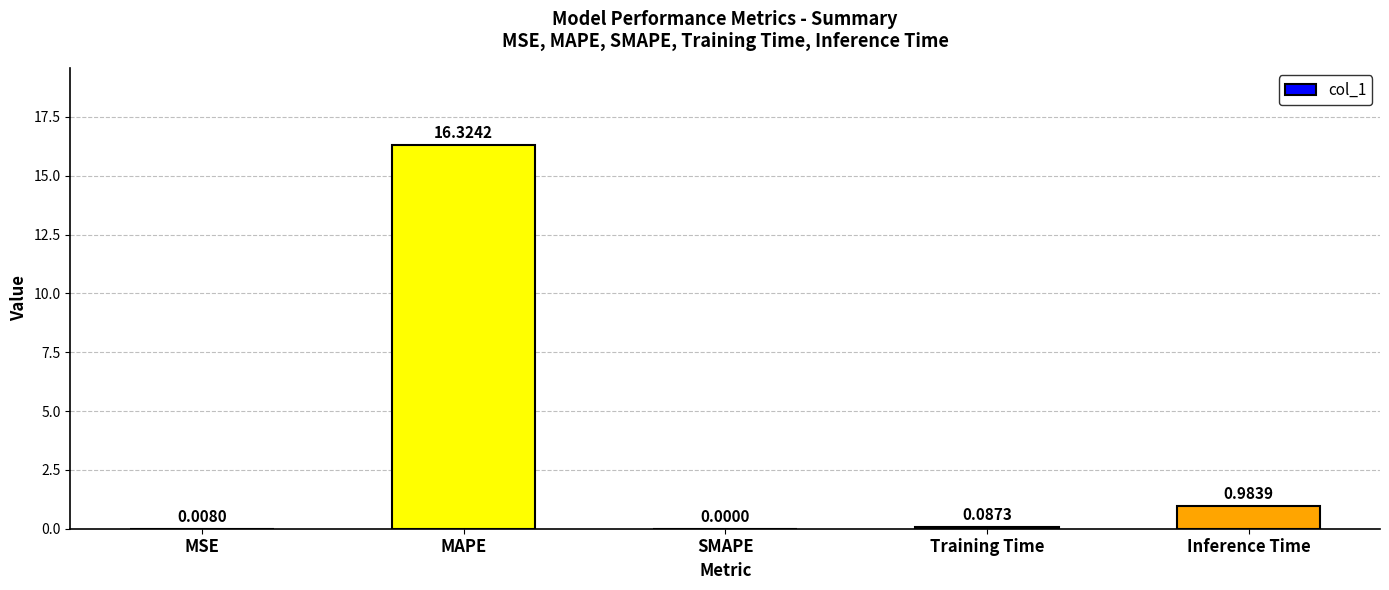

True or false: the data shows 0.0 at SMAPE.

True